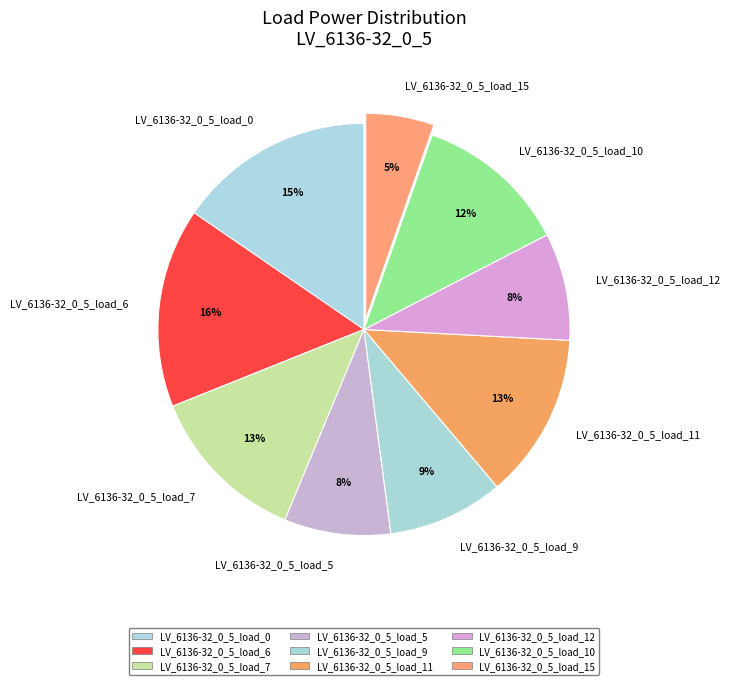

To the nearest percent, what is the combined percentage of LV_6136-32_0_5_load_6 and LV_6136-32_0_5_load_0?

31%